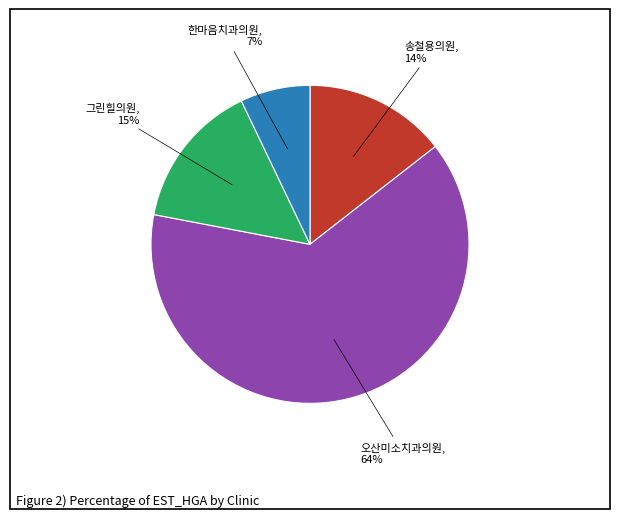

Is there any slice that represents more than half of the pie?

Yes